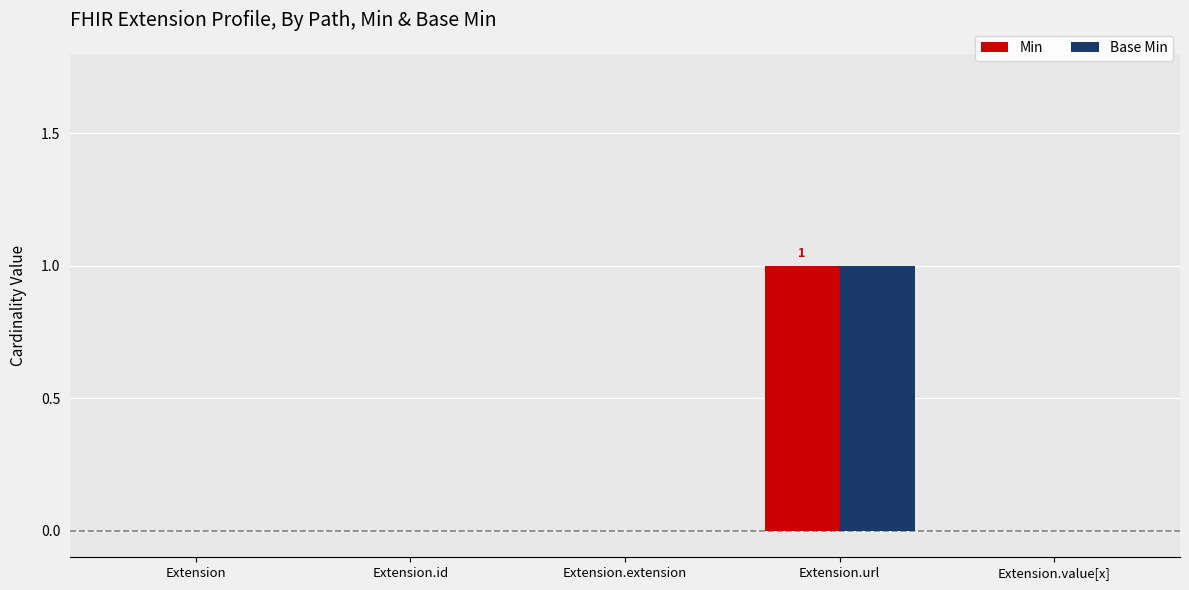

At which label does Base Min reach its peak?

Extension.url